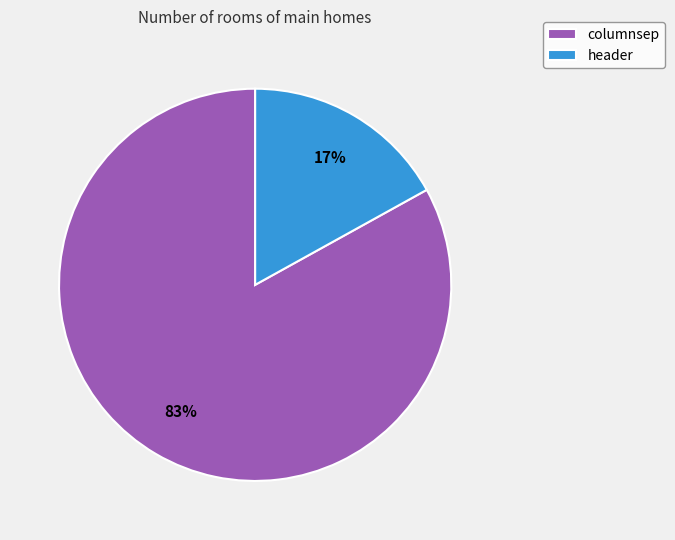

Which slice is the smallest?

header